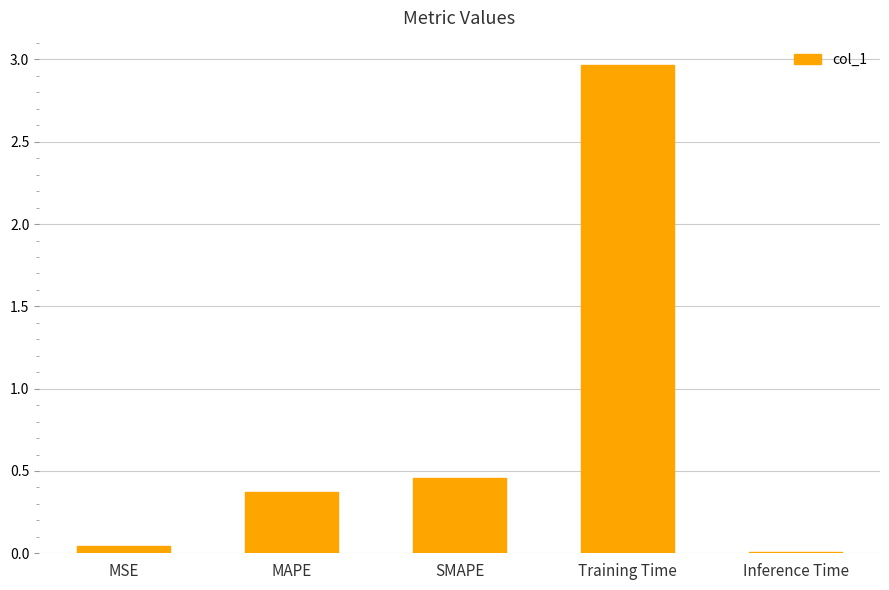

At which label is the value closest to 1?

SMAPE